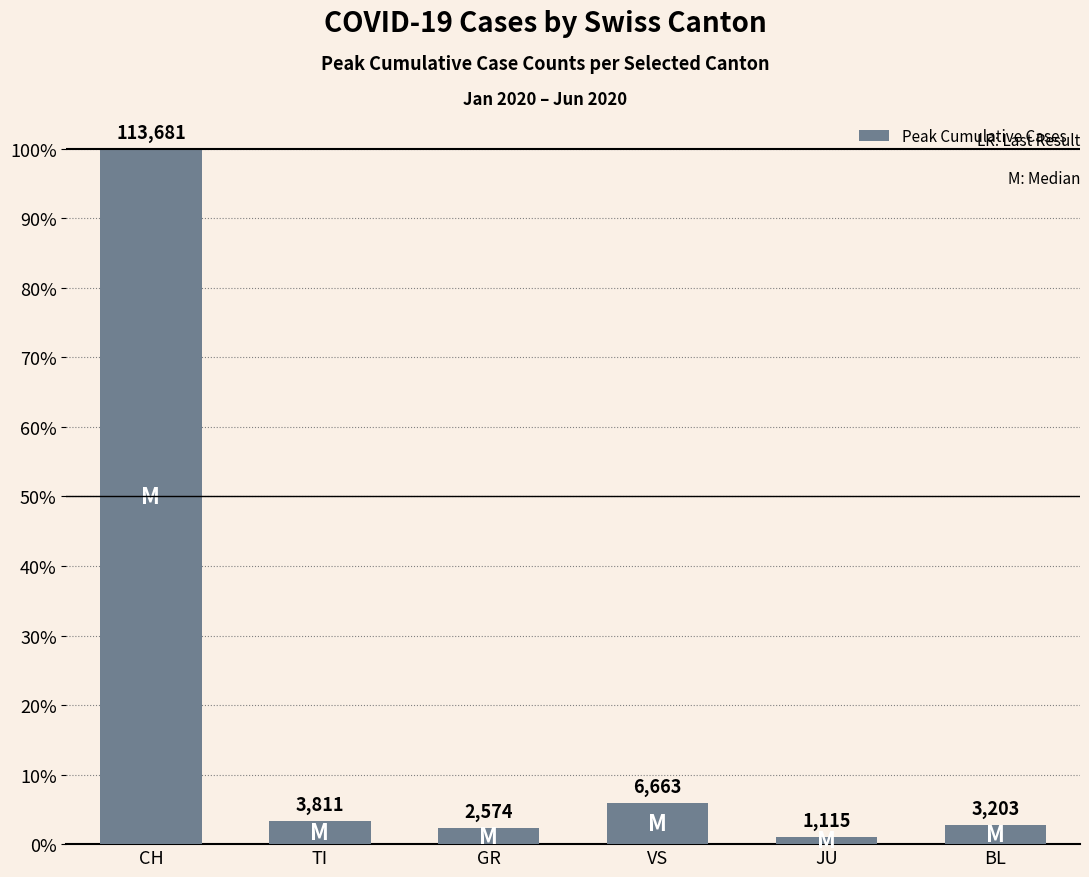

What is the value of the 4th bar from the left?

6663